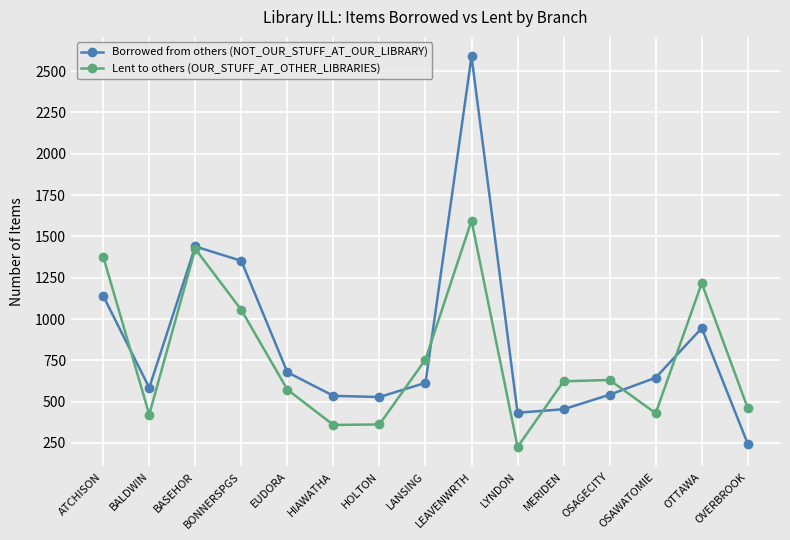

How many lines are shown in the chart?

2